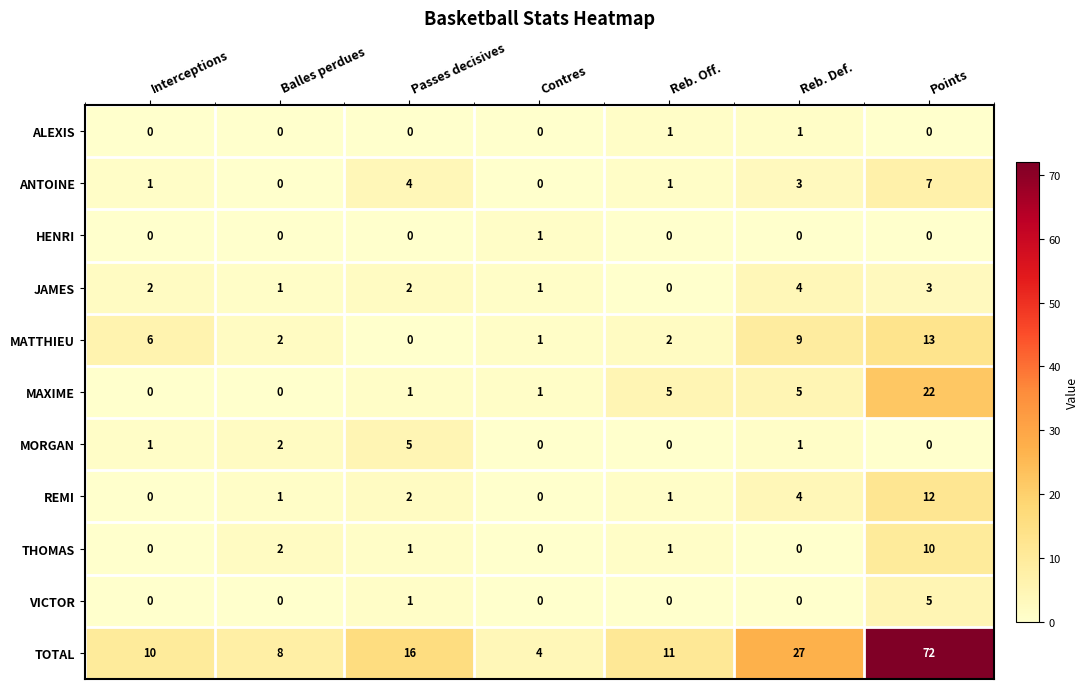

What is the difference between the second highest and second lowest values in the ANTOINE series?

4